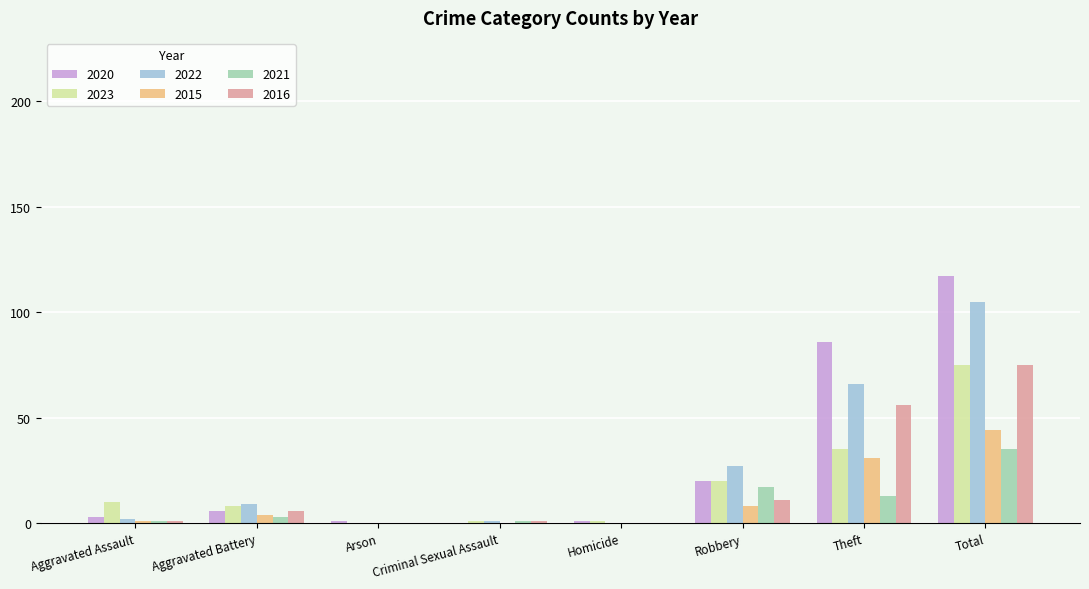

The 2022 series shows 13 at Robbery. True or false?

False